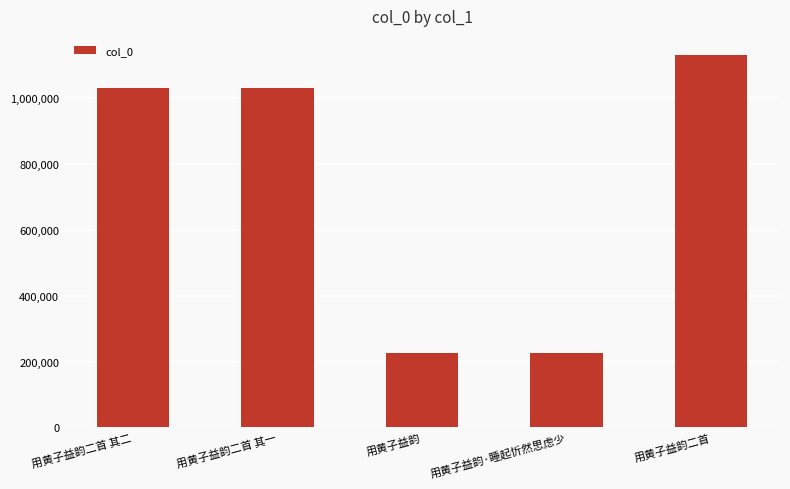

Read the value at 用黄子益韵二首 其一.

1029382